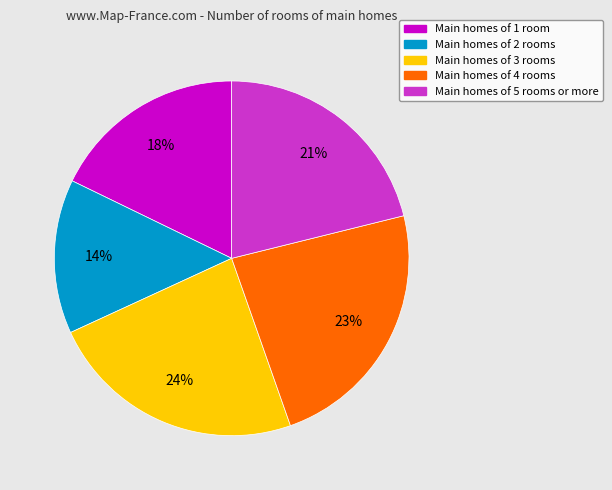

To the nearest percent, what percentage of the pie is Main homes of 3 rooms?

24%